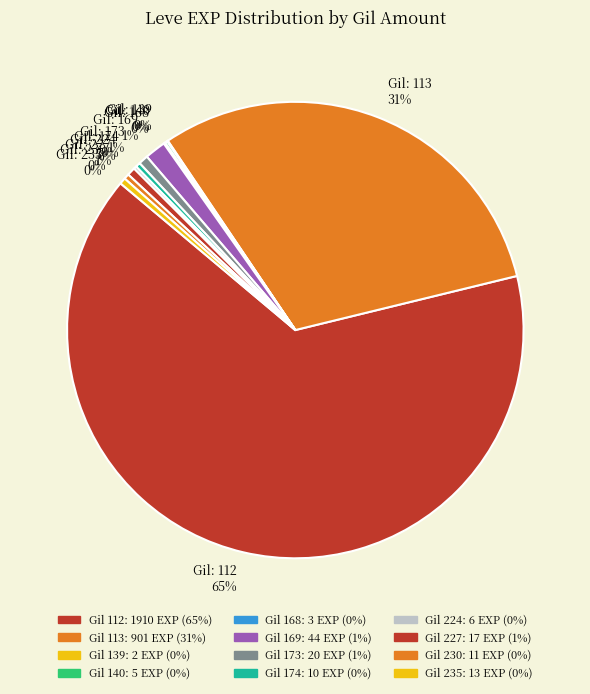

What is the largest slice in the pie chart?

Gil: 112 65%